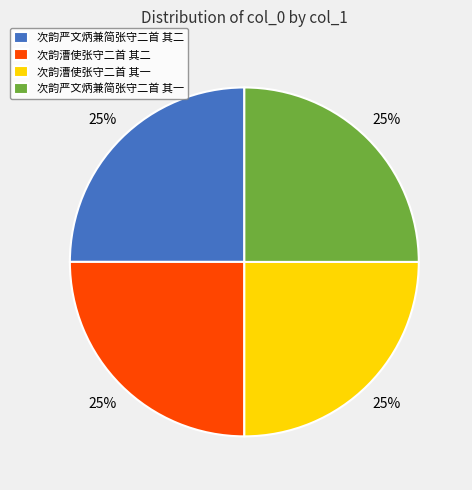

Approximately how many times larger is the value at 次韵严文炳兼简张守二首 其一 compared to 次韵漕使张守二首 其一?

1.0